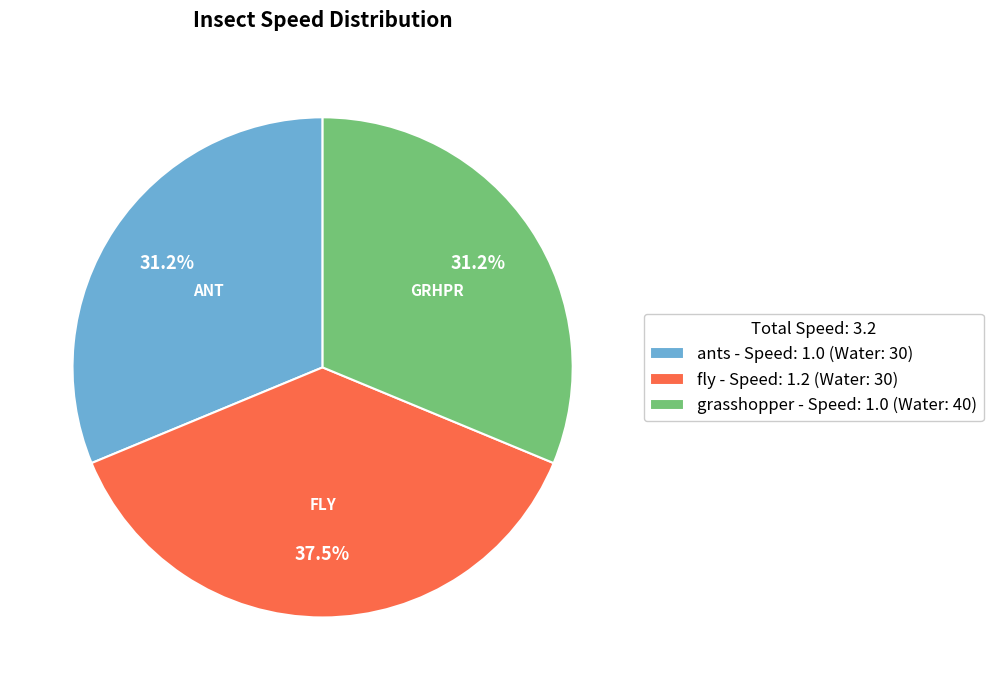

To the nearest percent, what portion does grasshopper represent?

31%